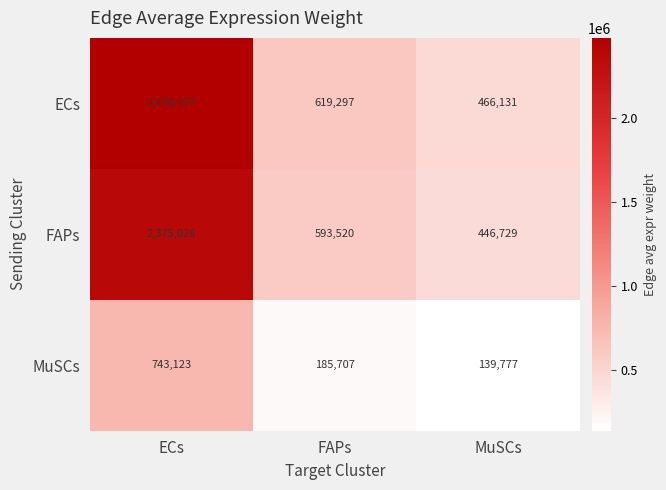

At ECs, list the series in order from largest to smallest.

ECs, FAPs, MuSCs